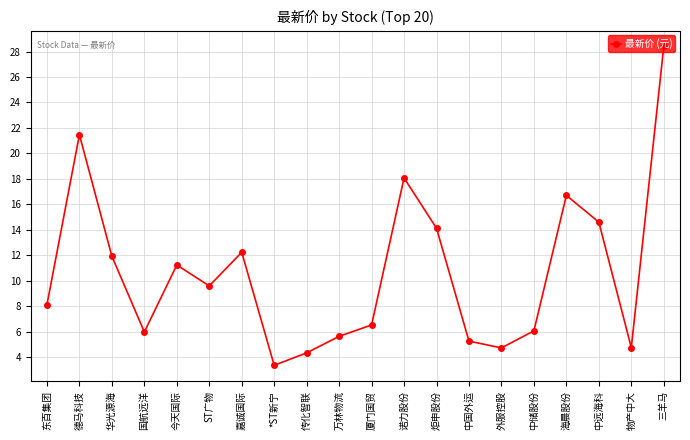

How many points are lower than both their immediate neighbors (excluding endpoints)?

5